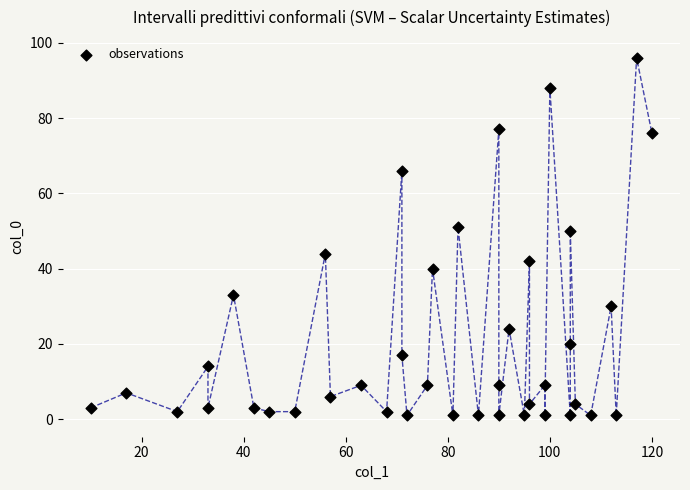

What is the range of X values (max minus min)?

110